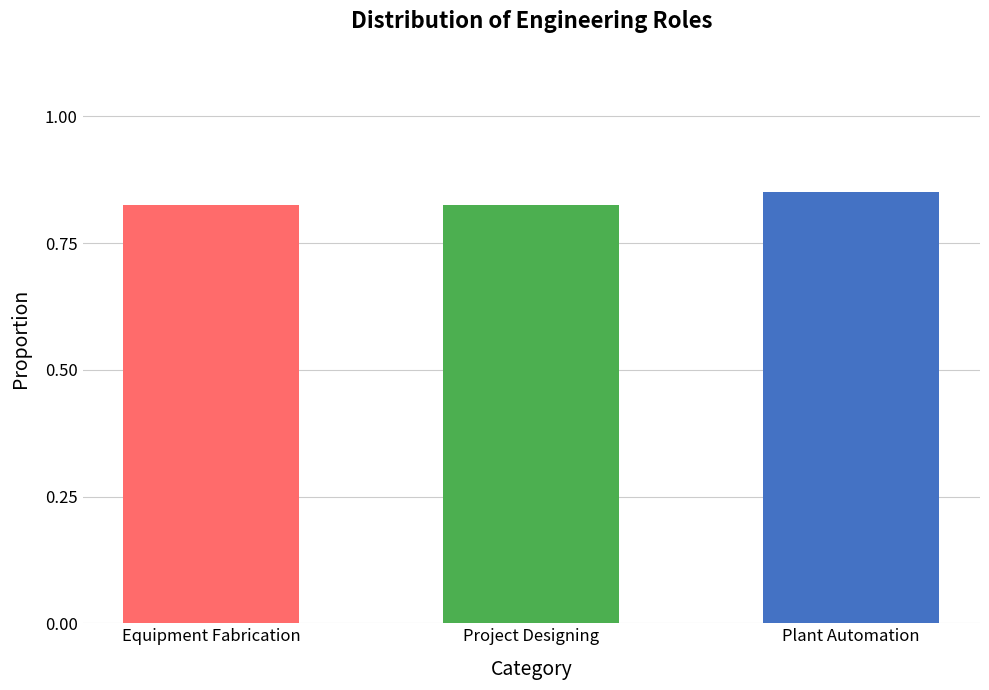

What is the sum of the values at Project Designing and Equipment Fabrication?

66